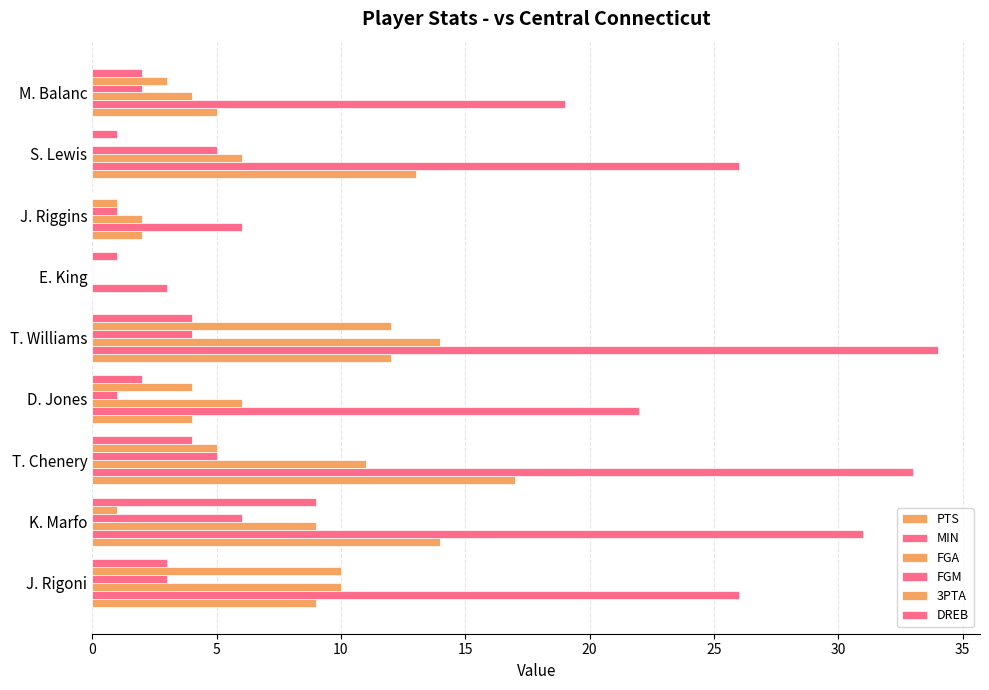

At how many categories does at least one series exceed 12?

7